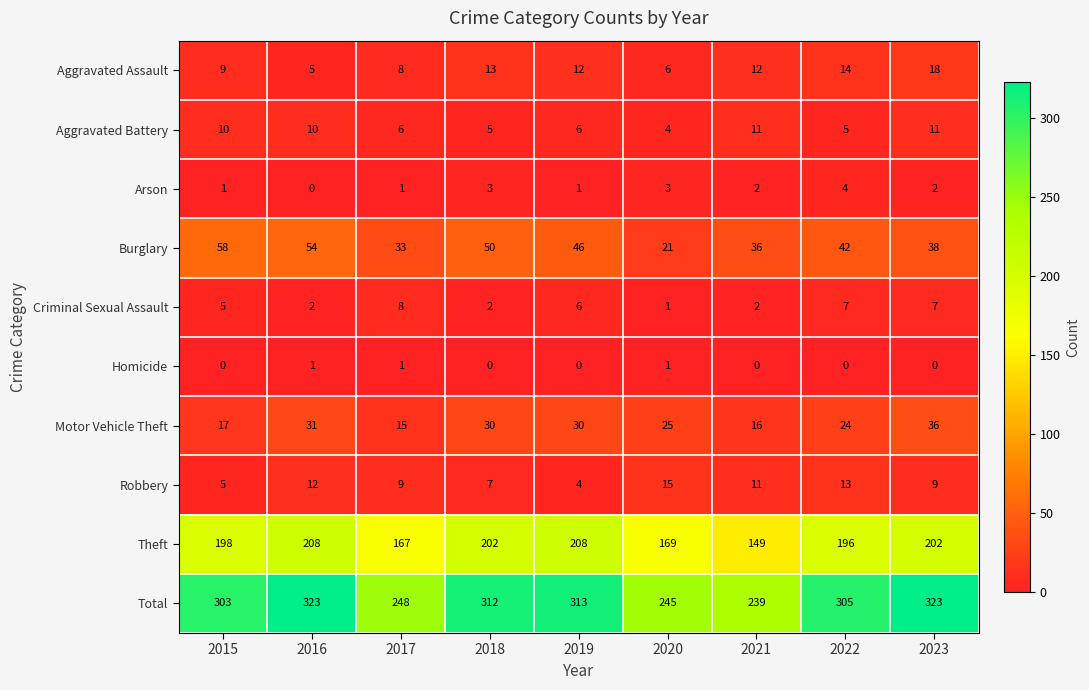

At which label does Total first exceed 305?

2016